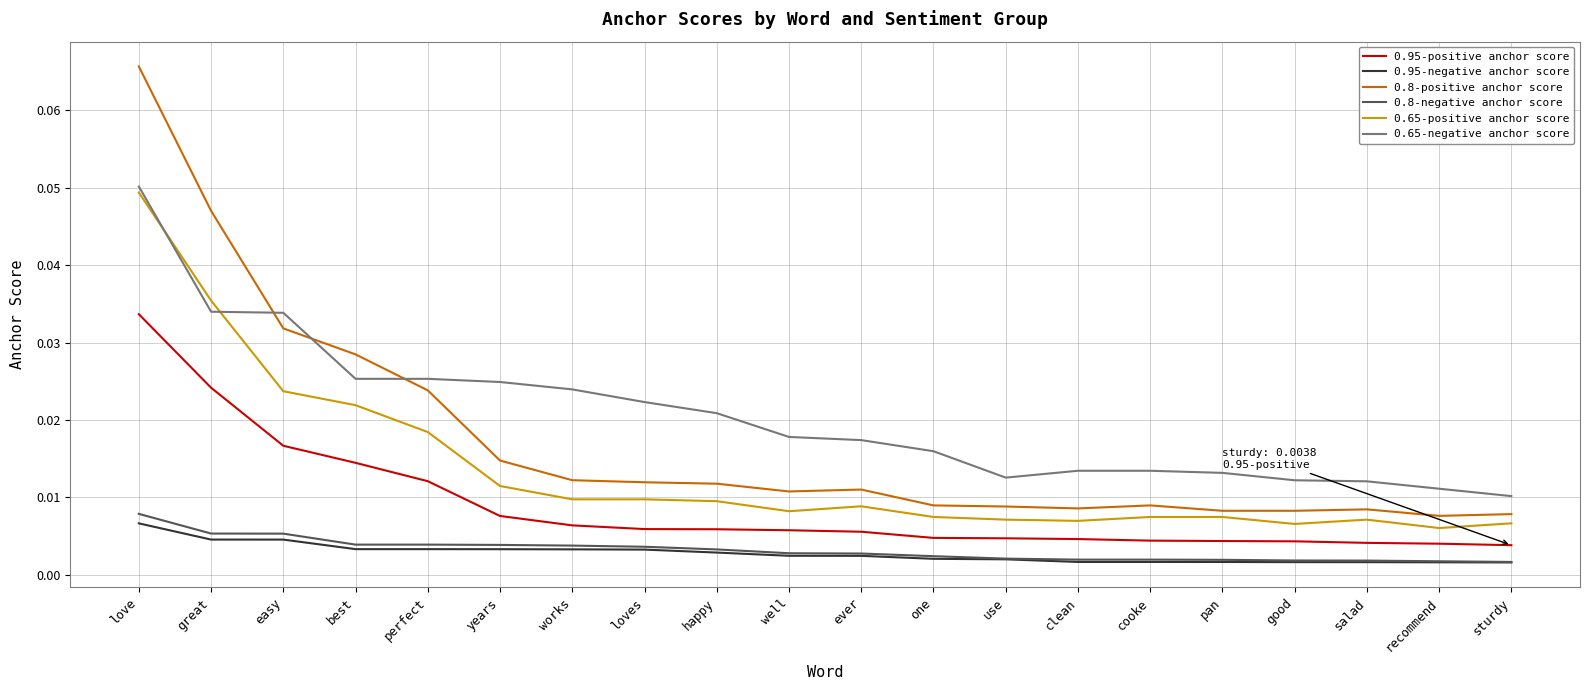

At which category is the sum across all series the highest?

love